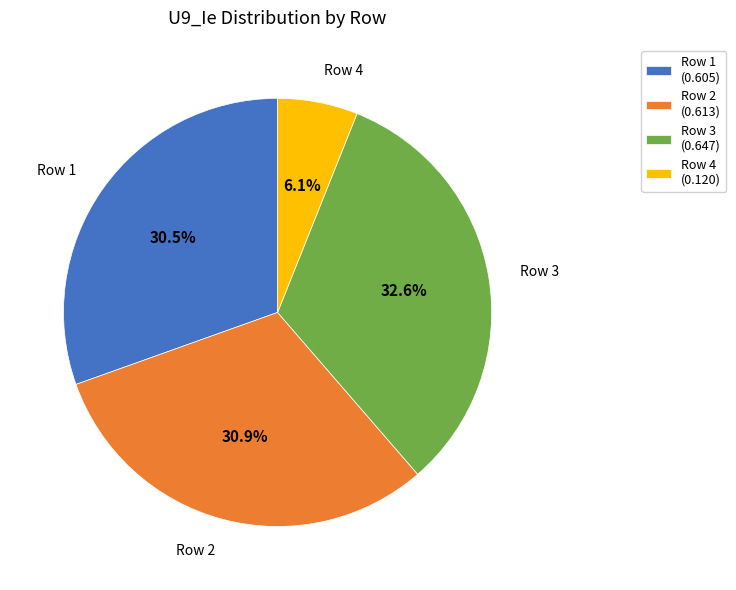

What is the largest slice in the pie chart?

Row 3